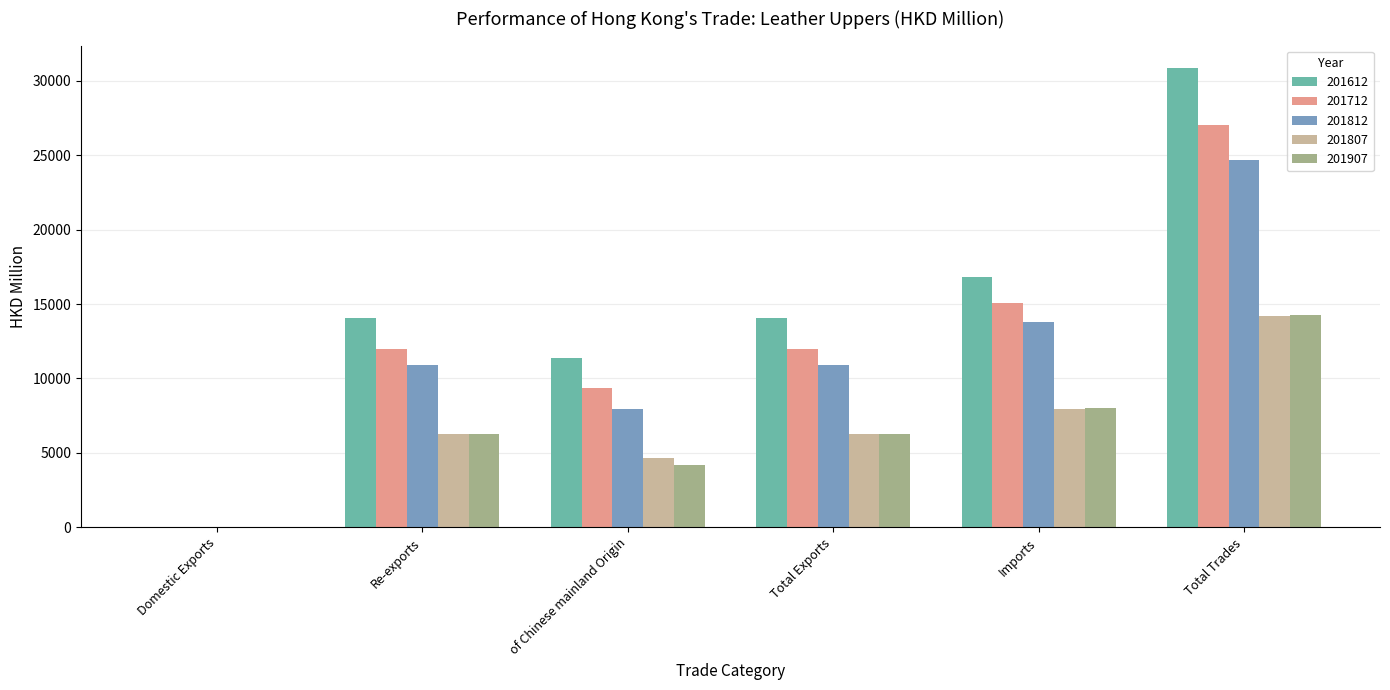

Read the 201907 value at Imports.

7999.0